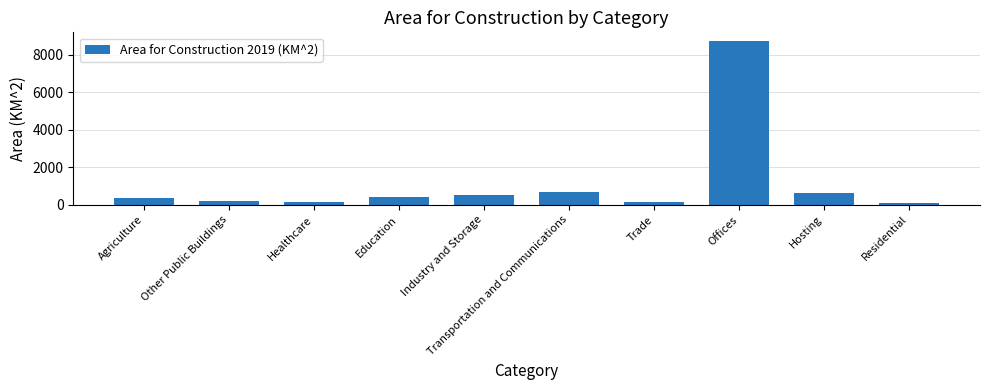

True or false: the data shows 207 at Hosting.

False